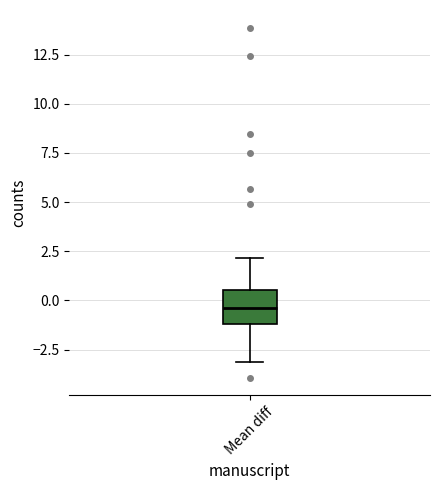

Transcribe this box plot: give where the median line is, the range the box spans, and where the two whiskers end, as read against the y-axis. The values are not printed on the chart, so give them approximately, as read against the axis.

median -0.5, box -1.0 to 0.5, whiskers -3.0 to 2.0